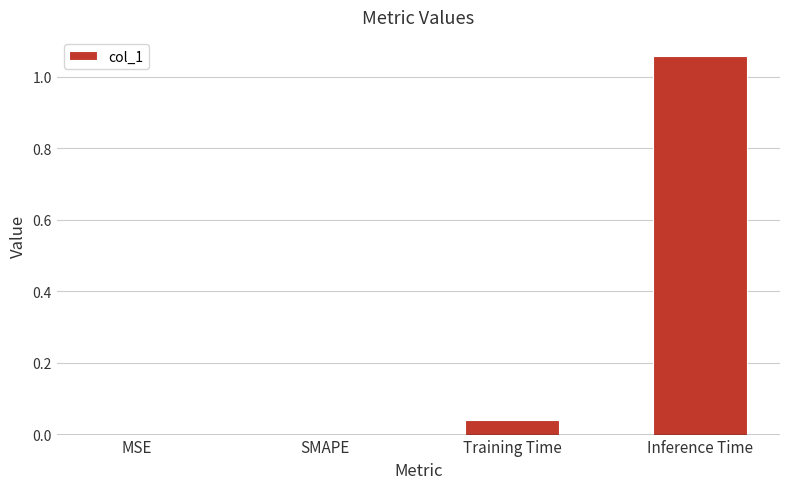

True or false: the data shows 0.0 at SMAPE.

True